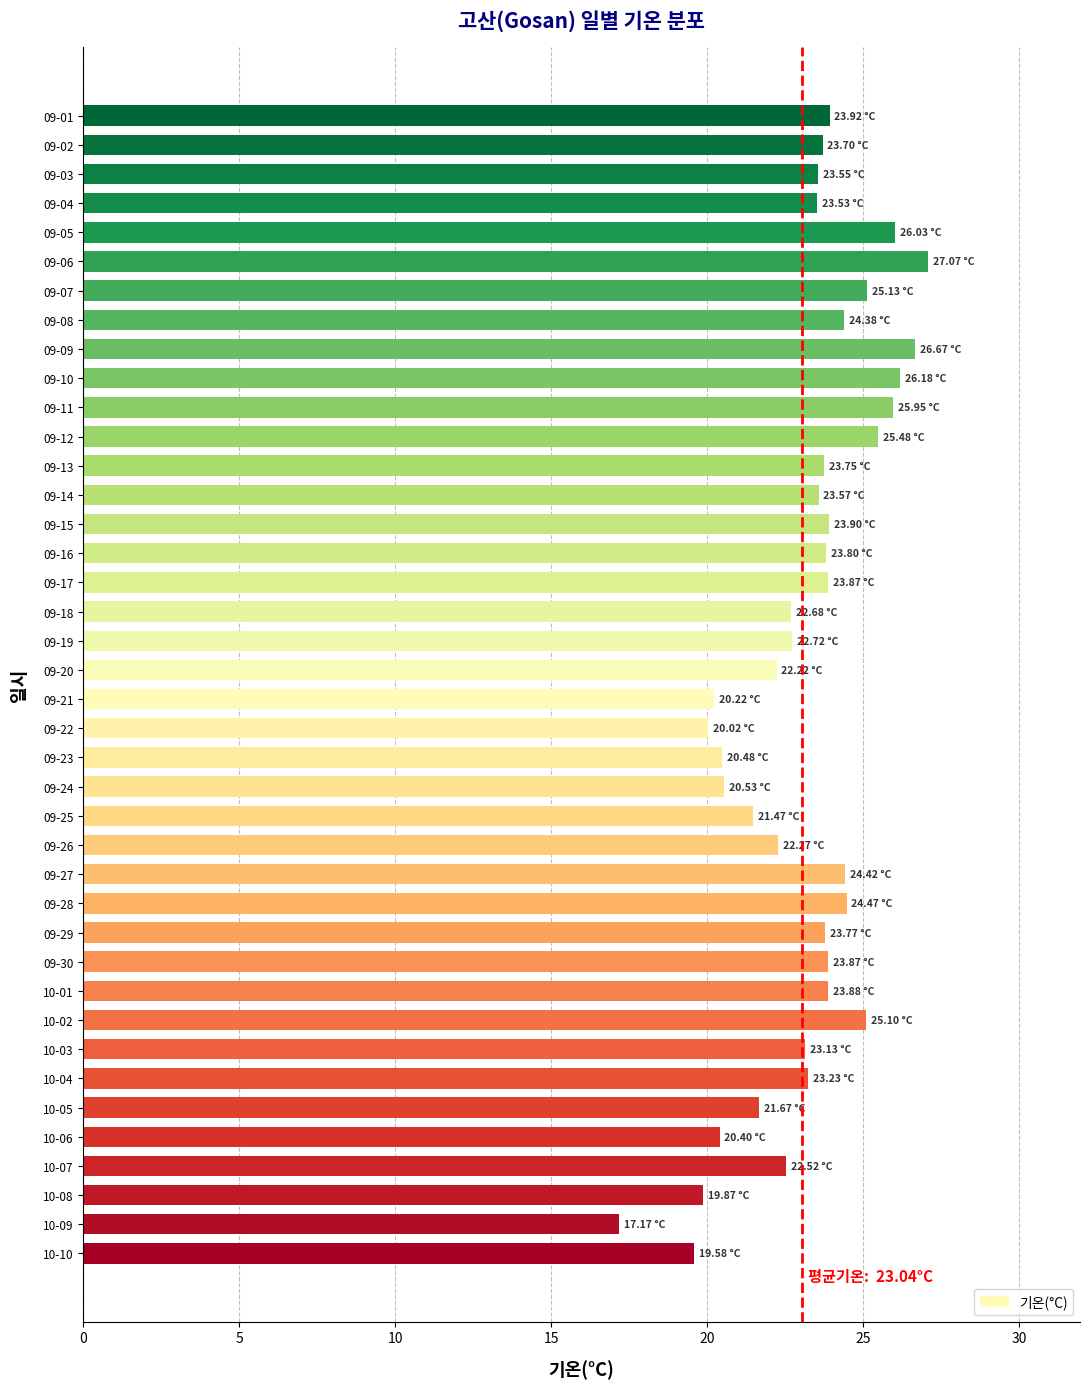

What is the sum of the values at 09-12 and 09-30?

49.4